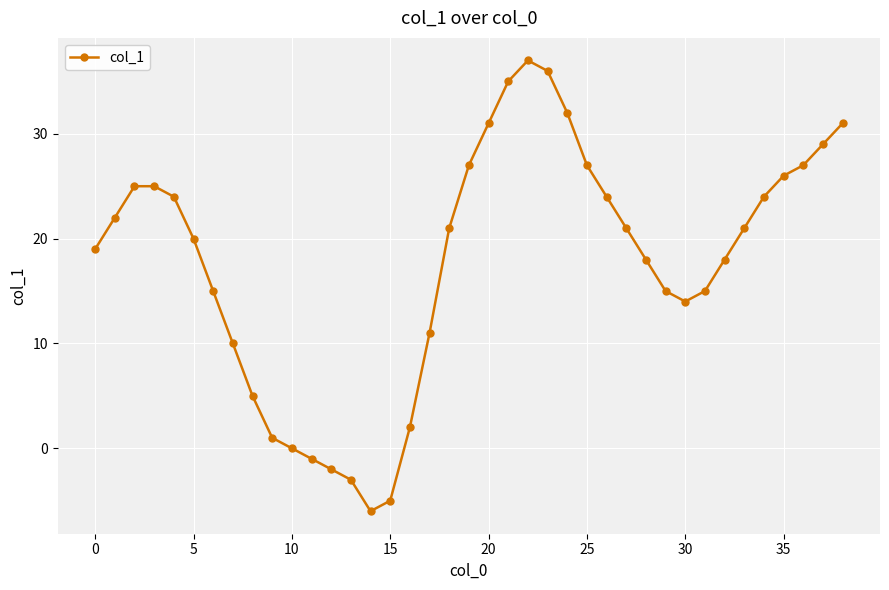

What is the maximum value shown in the chart?

37